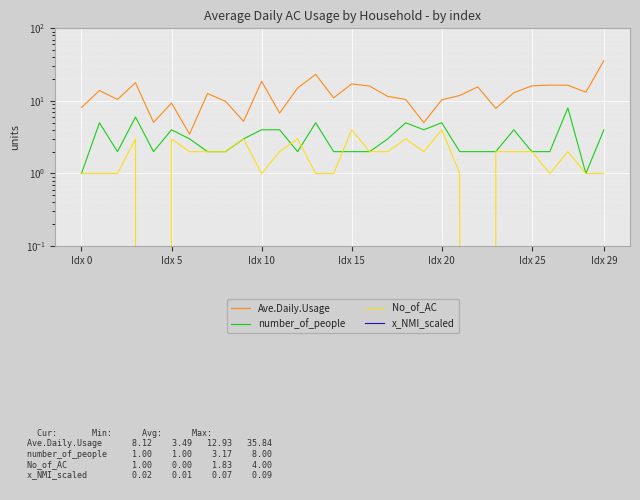

True or false: No_of_AC has more than 2 points higher than both neighbors.

True